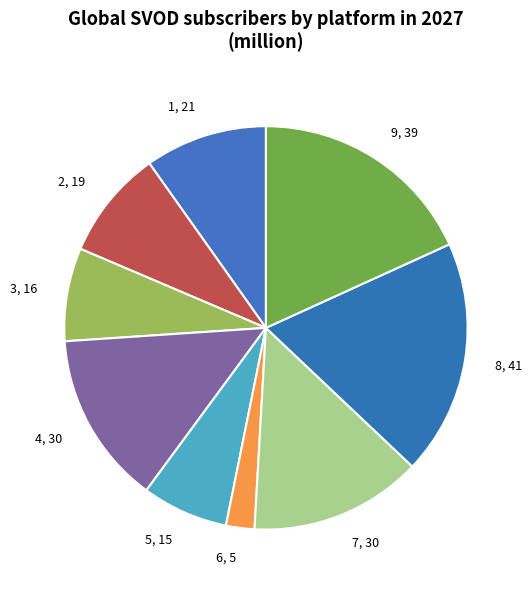

Does any single category account for the majority?

No